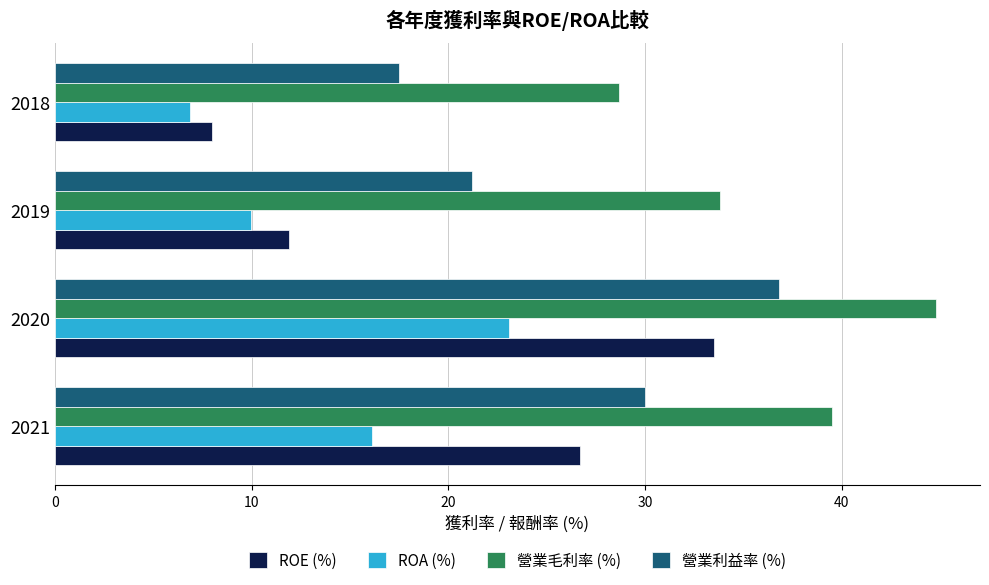

What is the maximum value shown in the chart?

44.8